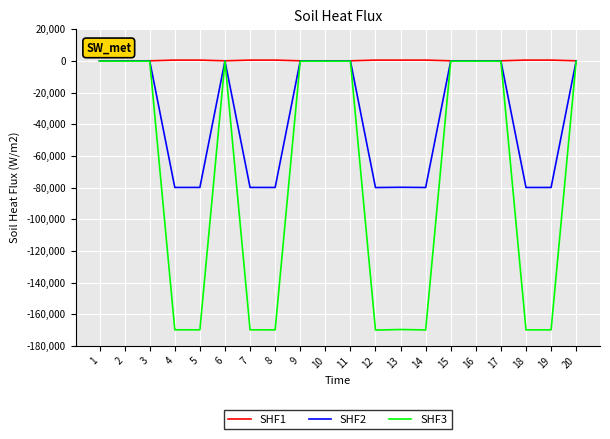

What is the minimum value shown in the chart?

-170000.0